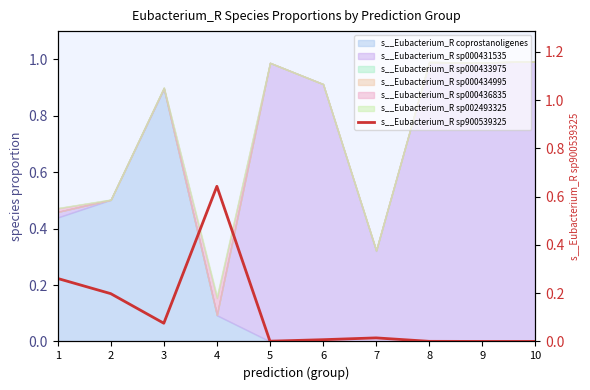

Between 10 and 1, which is larger?

1